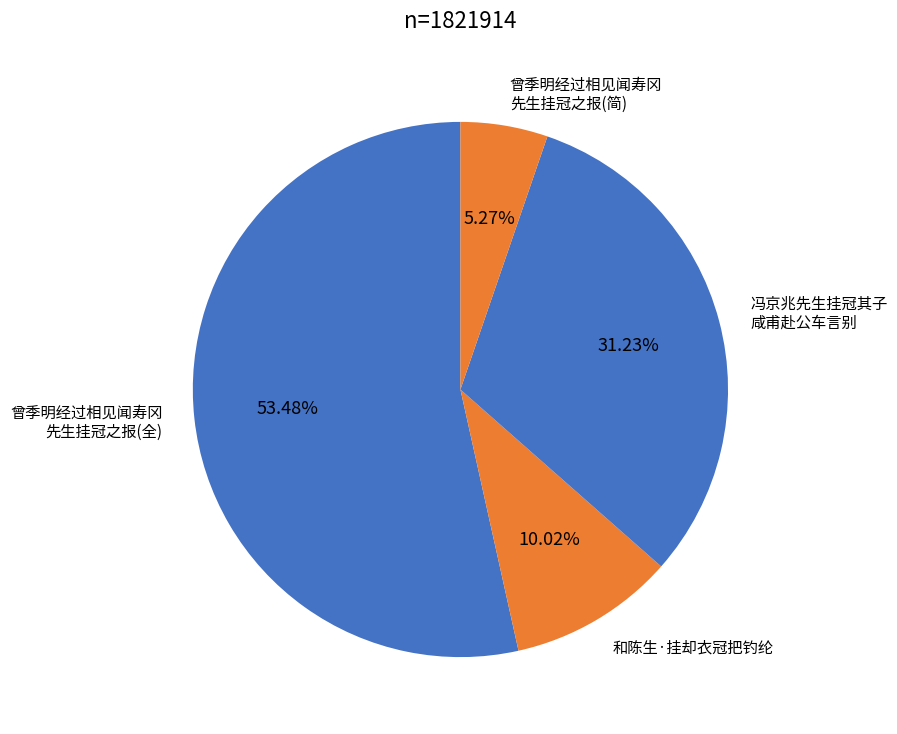

Rank the categories by value from highest to lowest.

曾季明经过相见闻寿冈 先生挂冠之报(全), 冯京兆先生挂冠其子 咸甫赴公车言别, 和陈生·挂却衣冠把钓纶, 曾季明经过相见闻寿冈 先生挂冠之报(简)